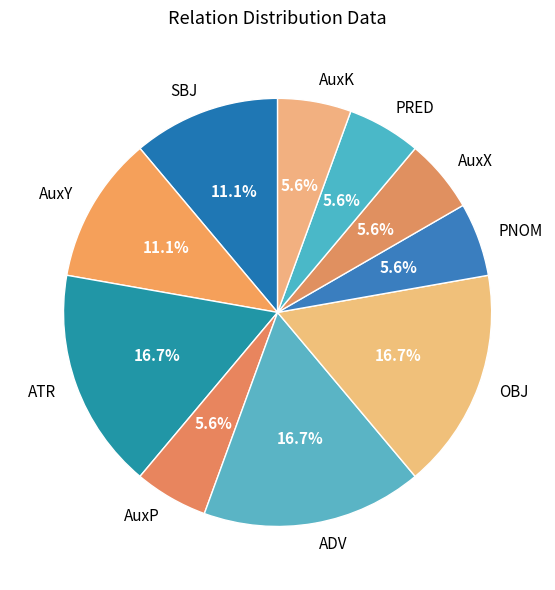

How many slices are in this pie chart?

10